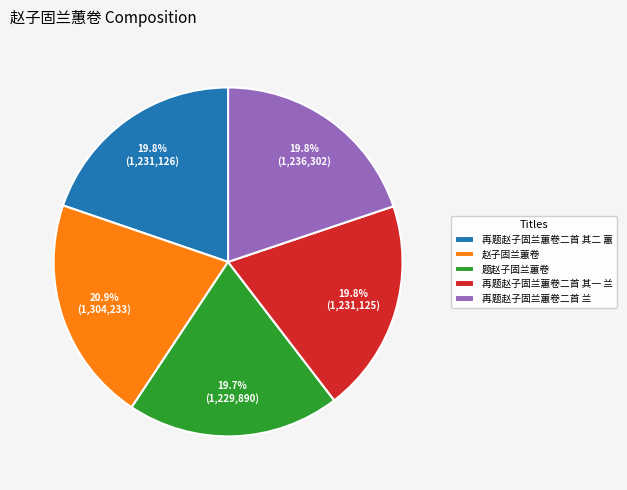

Approximately how many times larger is the value at 题赵子固兰蕙卷 compared to 赵子固兰蕙卷?

0.9